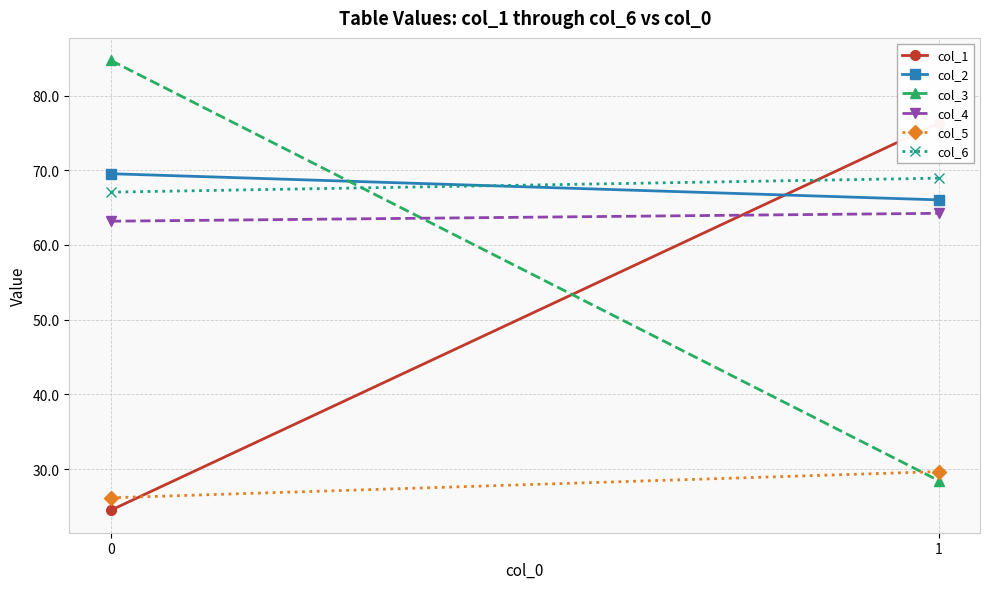

What is the spread (max minus min) of values at 0?

60.2